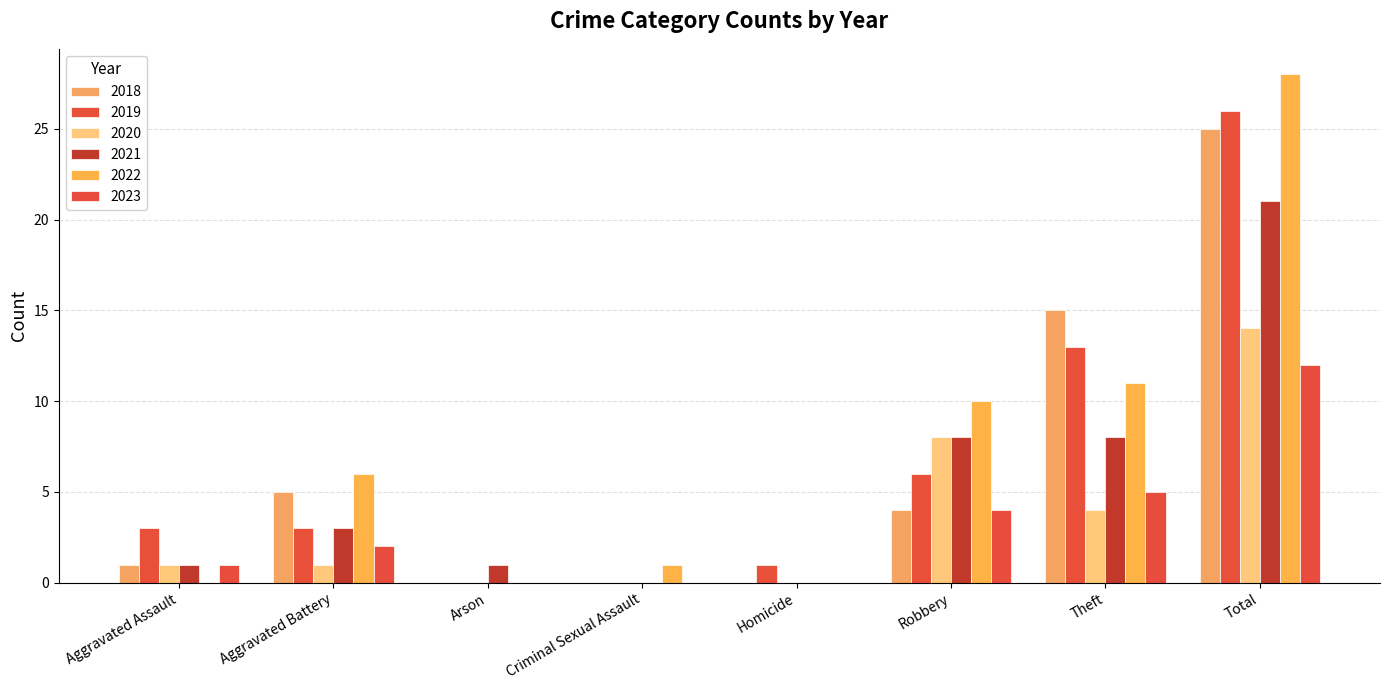

Count the number of data series in this chart.

6